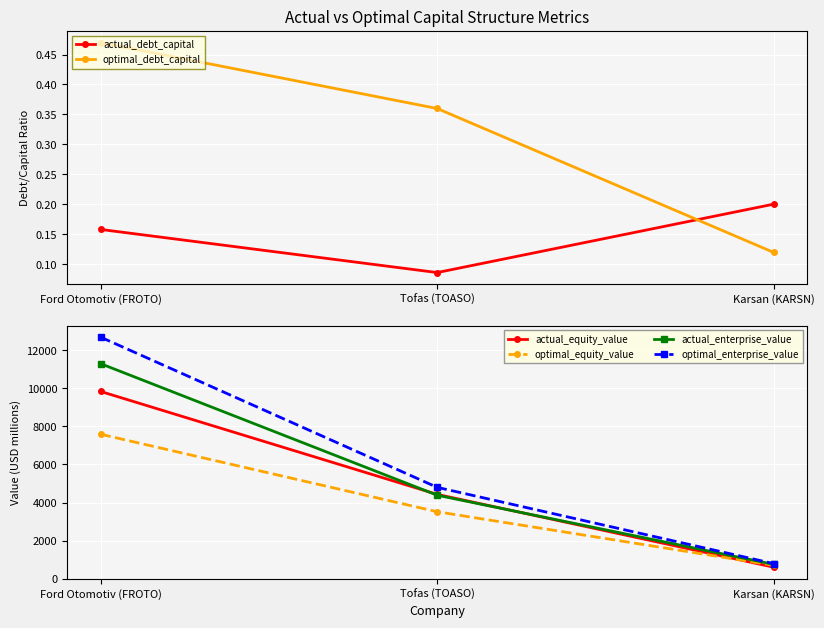

True or false: actual_equity_value has a value of 600.7 at Karsan (KARSN).

True